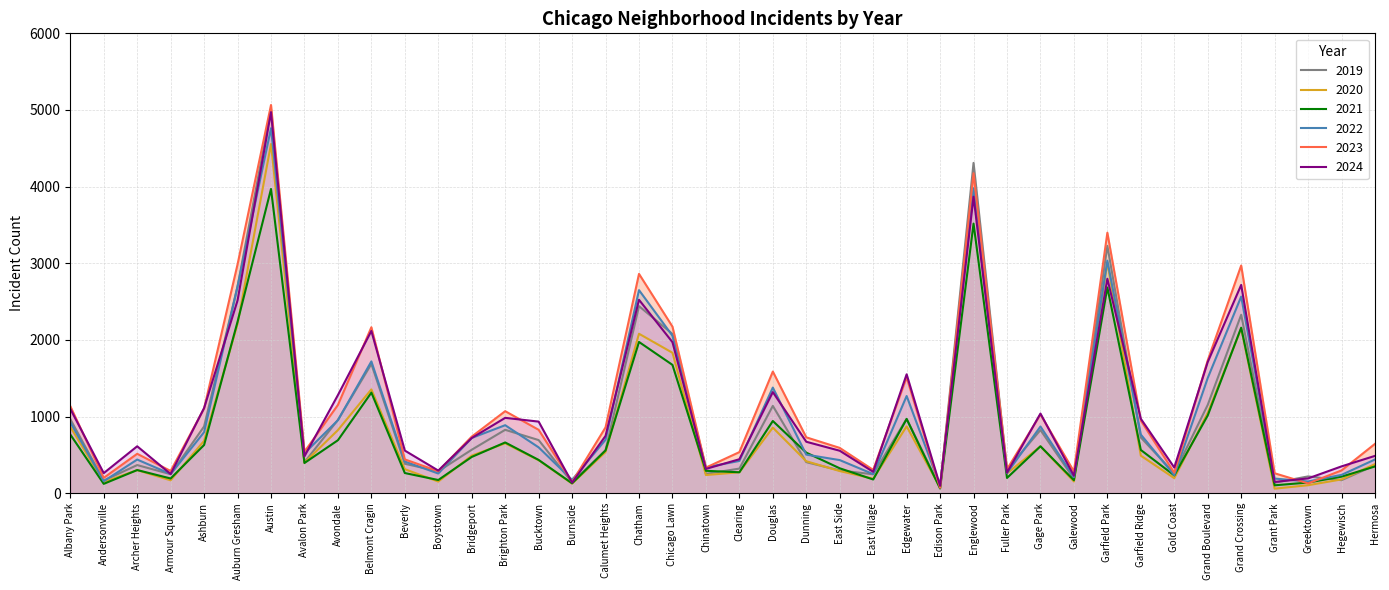

Between which two adjacent categories do 2024 and 2022 first intersect?

Ashburn and Auburn Gresham